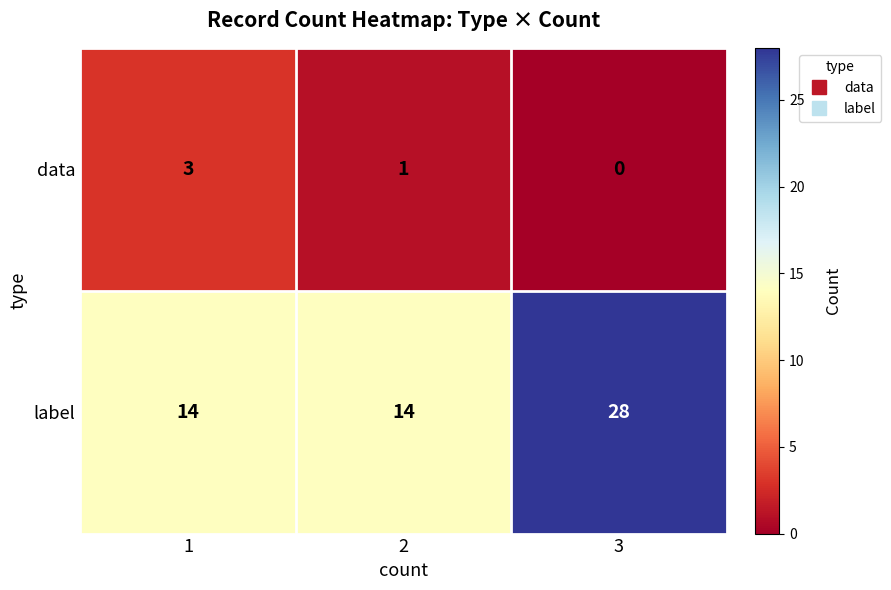

Between 2 and 3, which series saw the biggest shift?

label